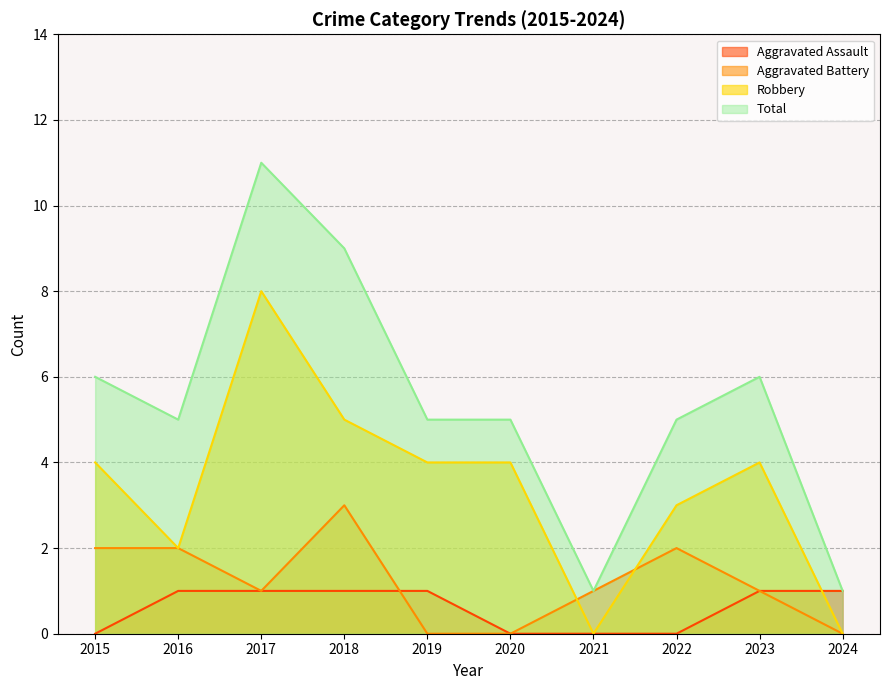

At which label does Total first exceed 5?

2015